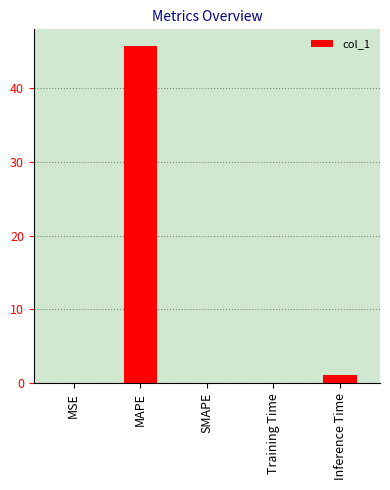

True or false: the data shows 0.0 at SMAPE.

True